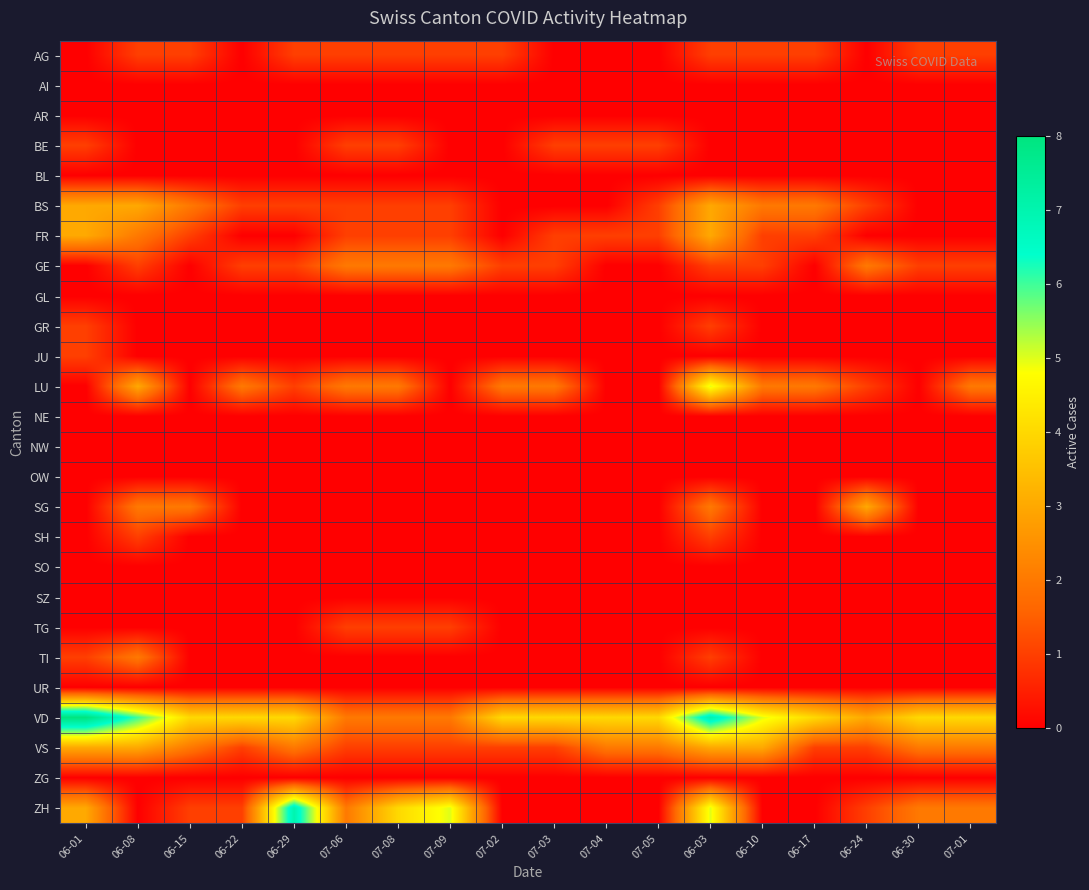

Between 06-10 and 07-02, which is larger?

06-10